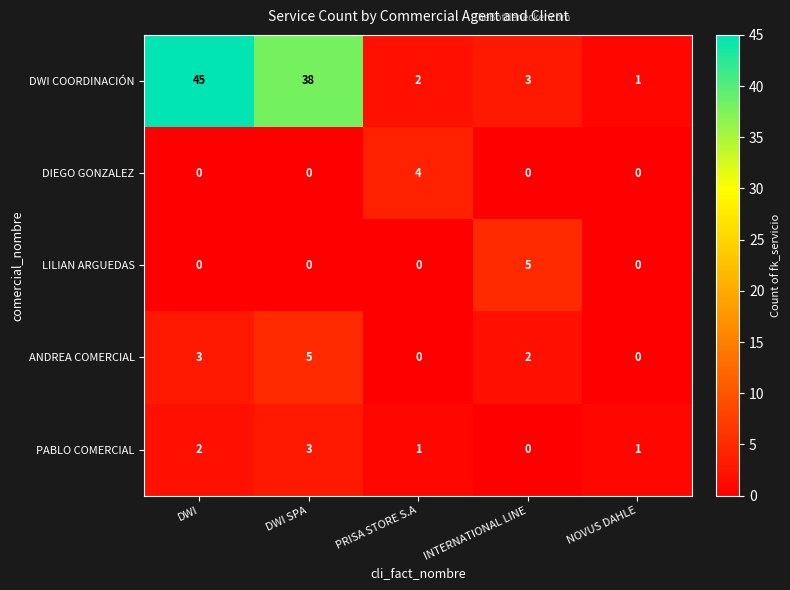

How many series are shown in this chart?

5